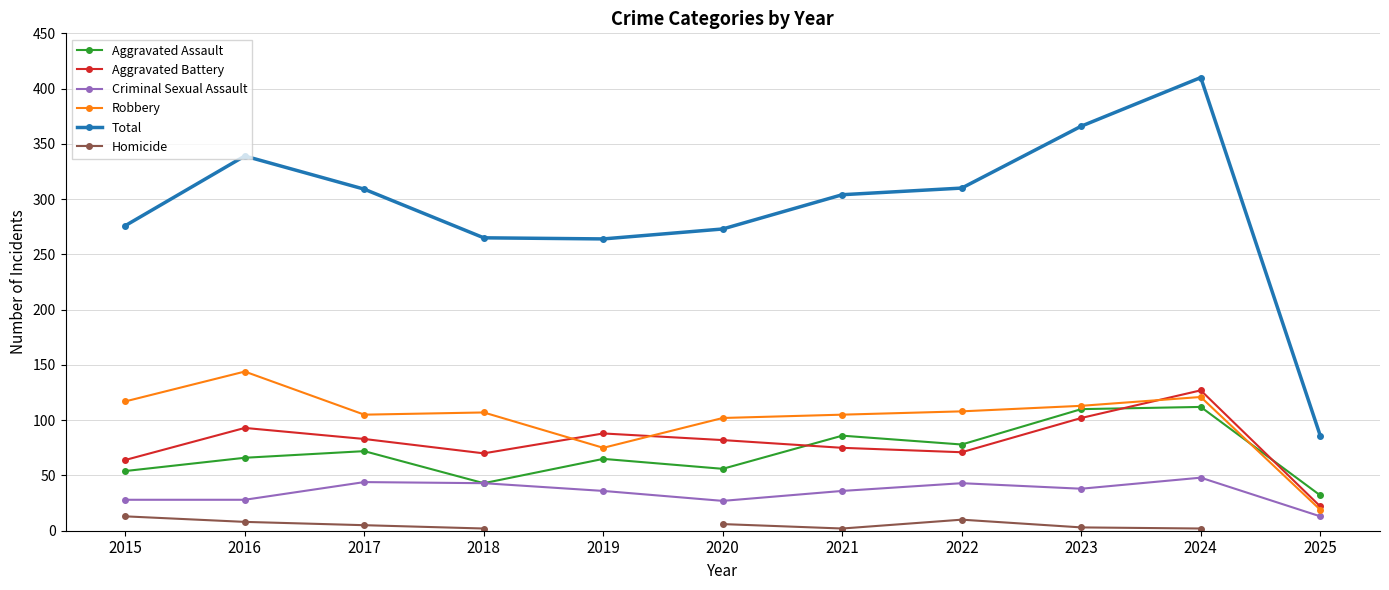

True or false: Criminal Sexual Assault has a value of 54.9 at 2021.

False